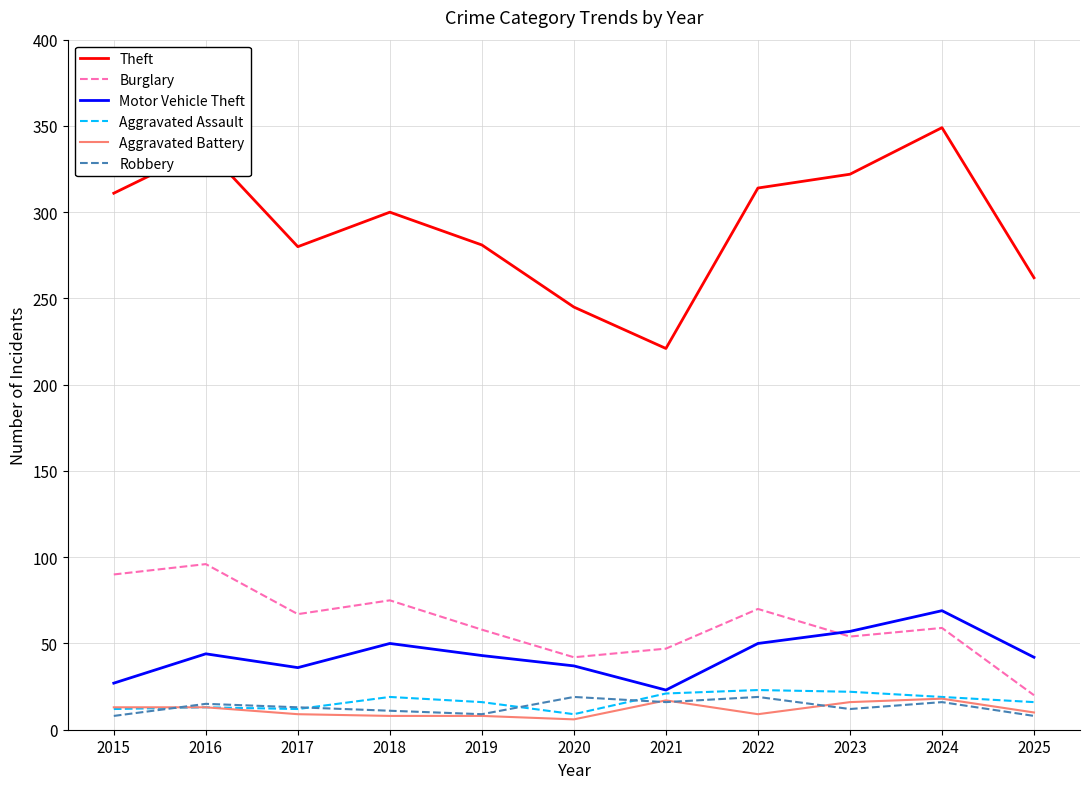

Rank the series at 2022 from lowest to highest value.

Aggravated Battery, Robbery, Aggravated Assault, Motor Vehicle Theft, Burglary, Theft